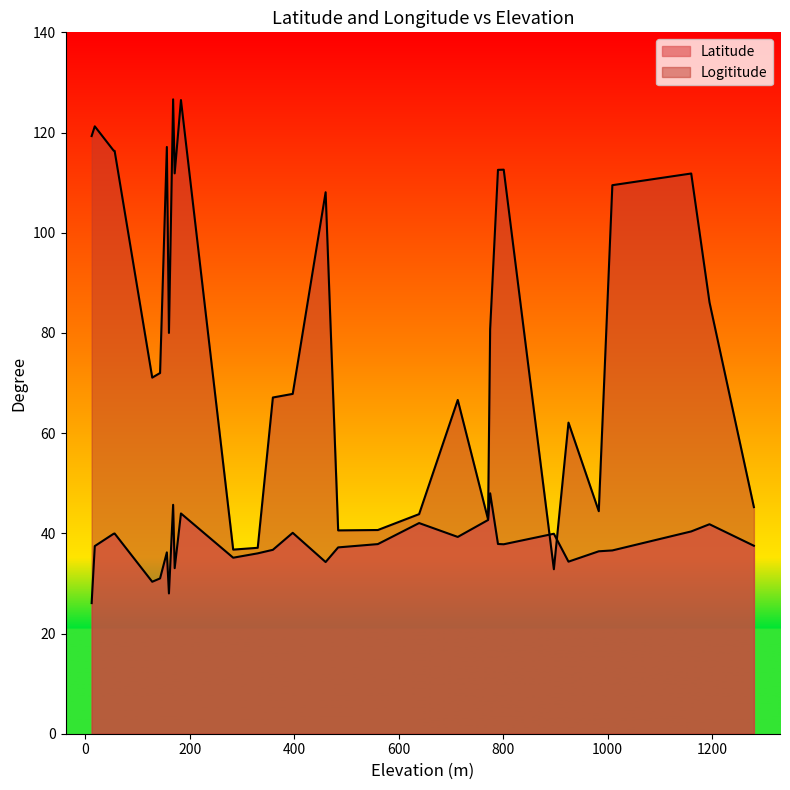

What is the greatest value displayed?

126.6